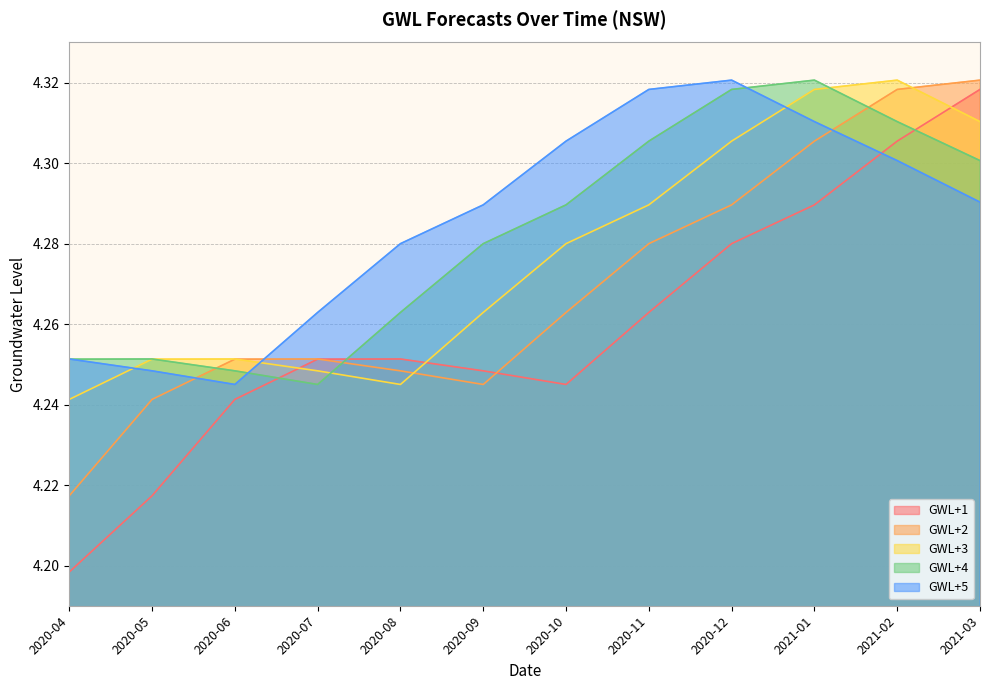

True or false: GWL+2 has a value of 0.9 at 2020-10.

False